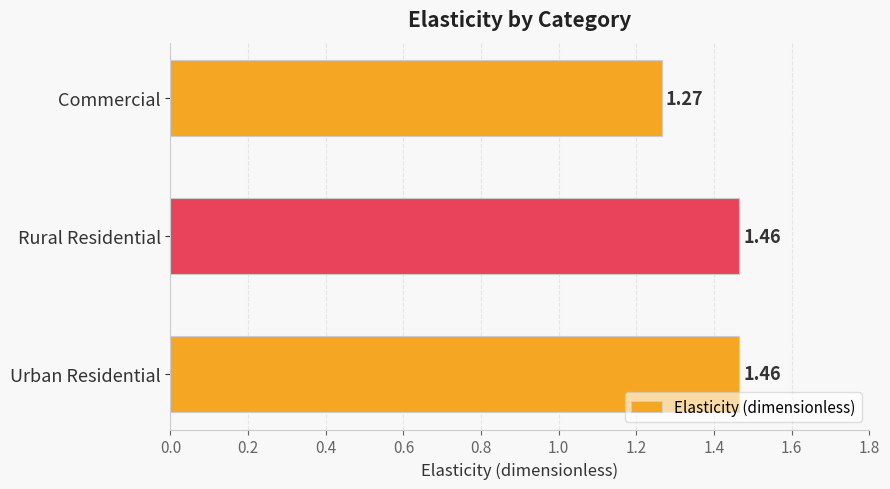

Where is the data nearest to the value 1?

Commercial